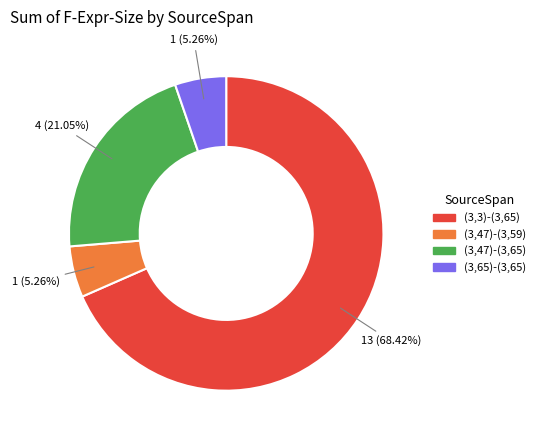

Which has a higher value, (3,3)-(3,65) or (3,65)-(3,65)?

(3,3)-(3,65)